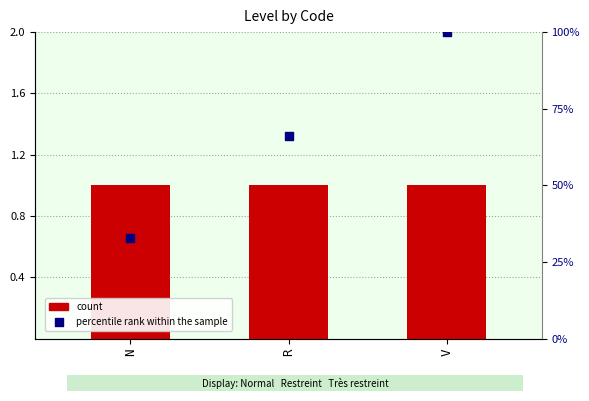

Which series has the largest Y range (max minus min)?

percentile rank within the sample